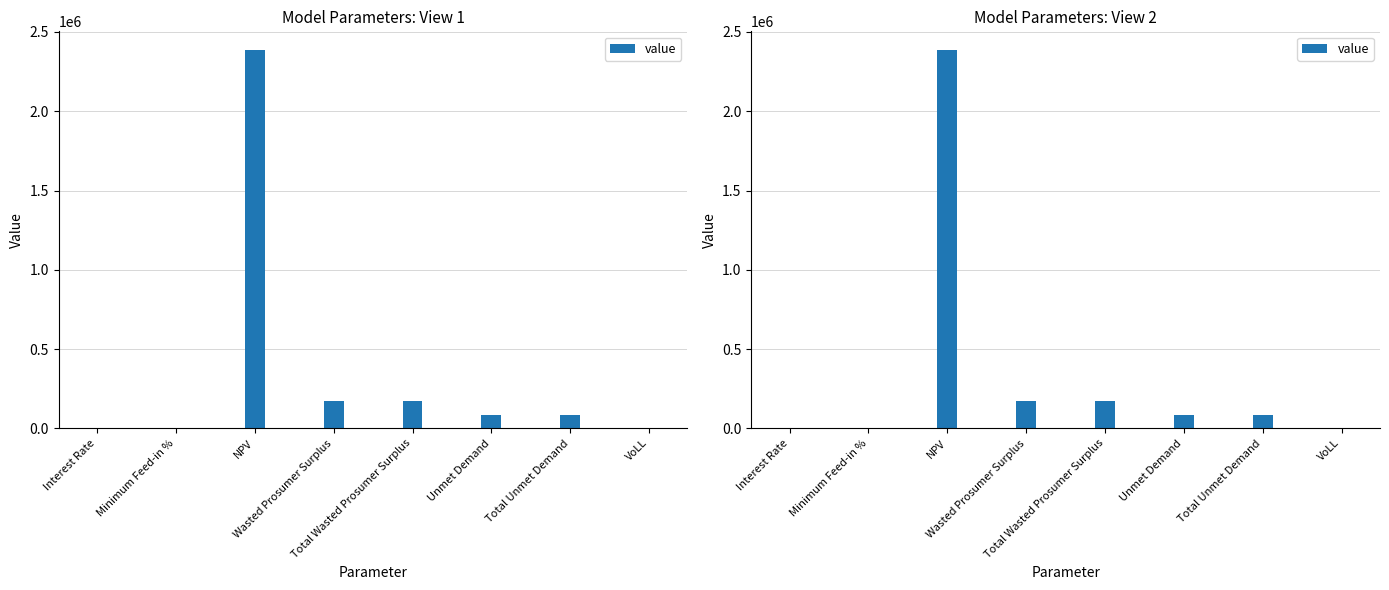

Is it true that the value at Total Unmet Demand is 32168.0?

False